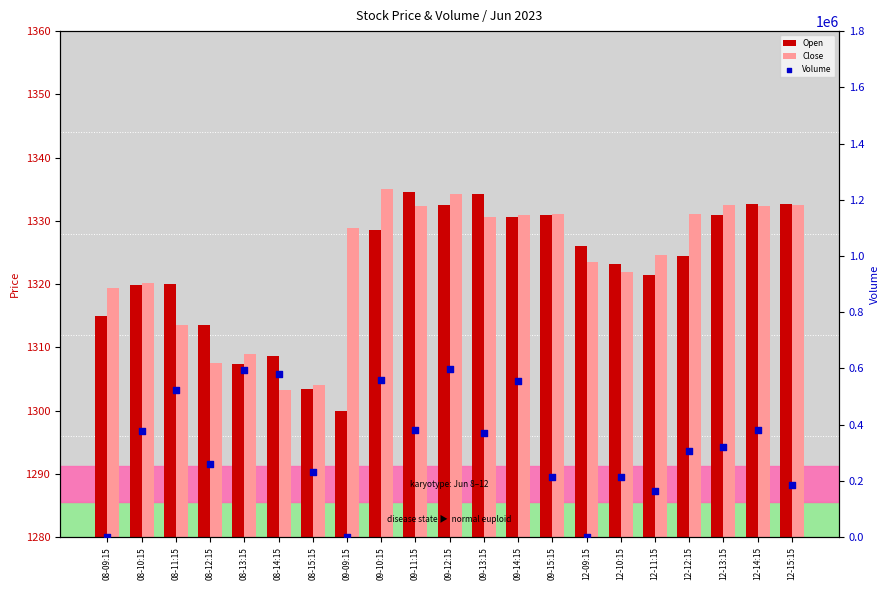

Is the value of Open at 09-12:15 greater than the value of Volume at 09-12:15?

No